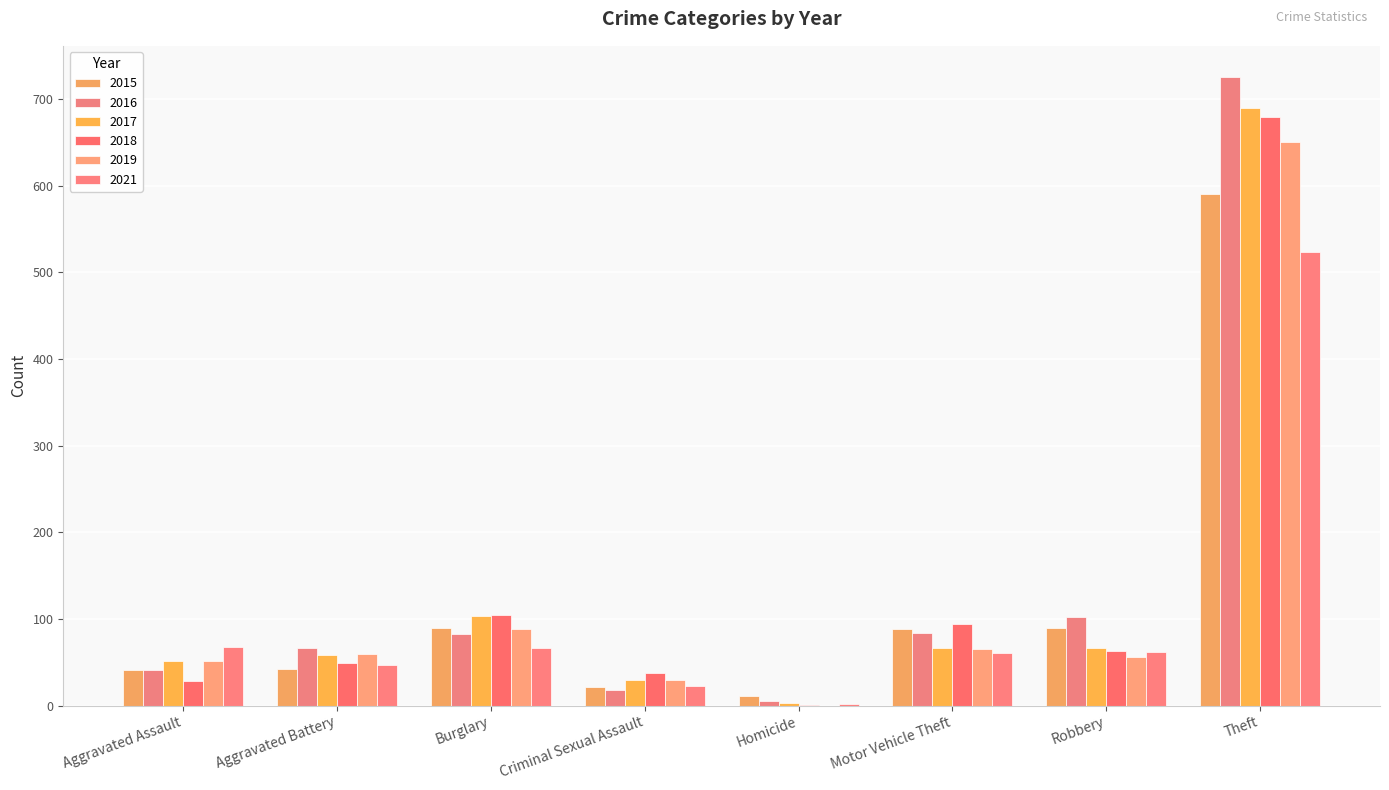

What is the difference between the second highest and minimum values in the 2021 series?

65